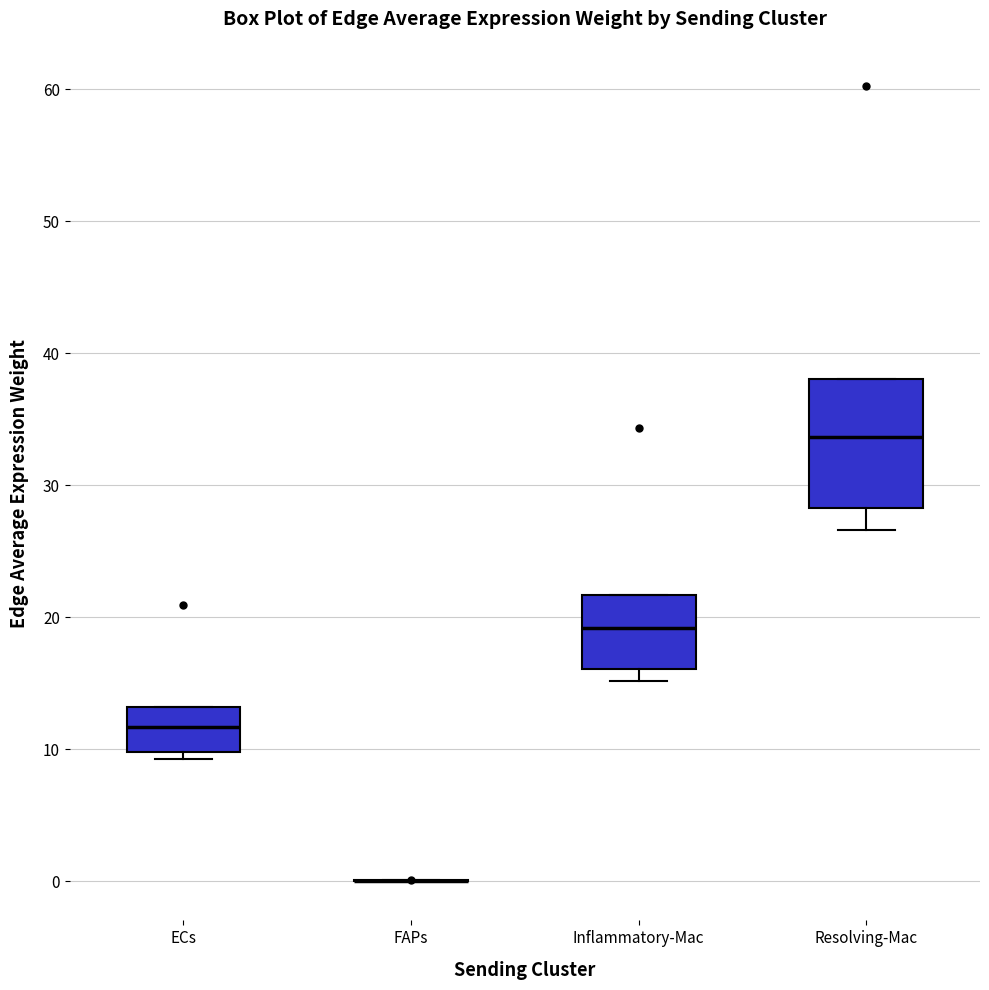

Reading left to right, transcribe this box plot: for each box, give where its median line is, the range the box spans, and where its two whiskers end, as read against the y-axis. The values are not printed on the chart, so give them approximately, as read against the axis.

ECs: median 12, box 10 to 13, whiskers 9 to 13
FAPs: box collapsed to a line at 0, whiskers 0 to 0
Inflammatory-Mac: median 19, box 16 to 22, whiskers 15 to 22
Resolving-Mac: median 34, box 28 to 38, whiskers 27 to 38